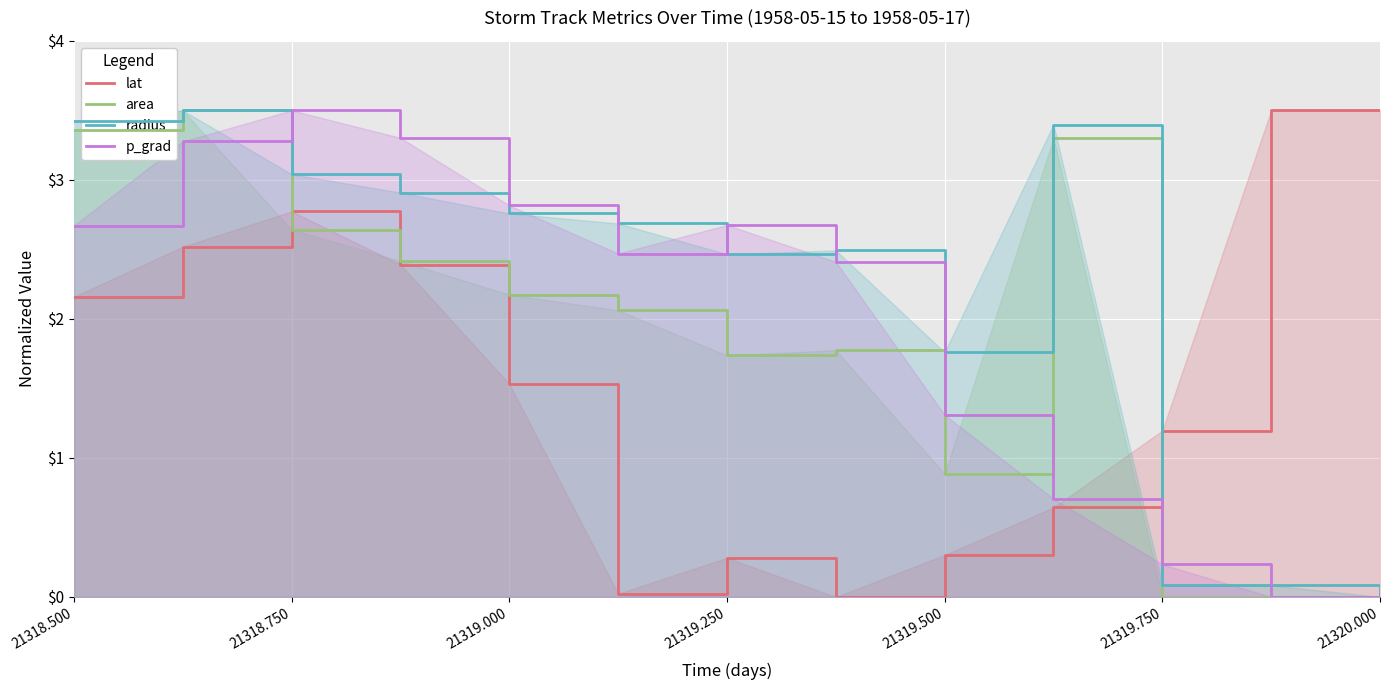

List the series in order of their overall mean, highest first.

radius, p_grad, area, lat